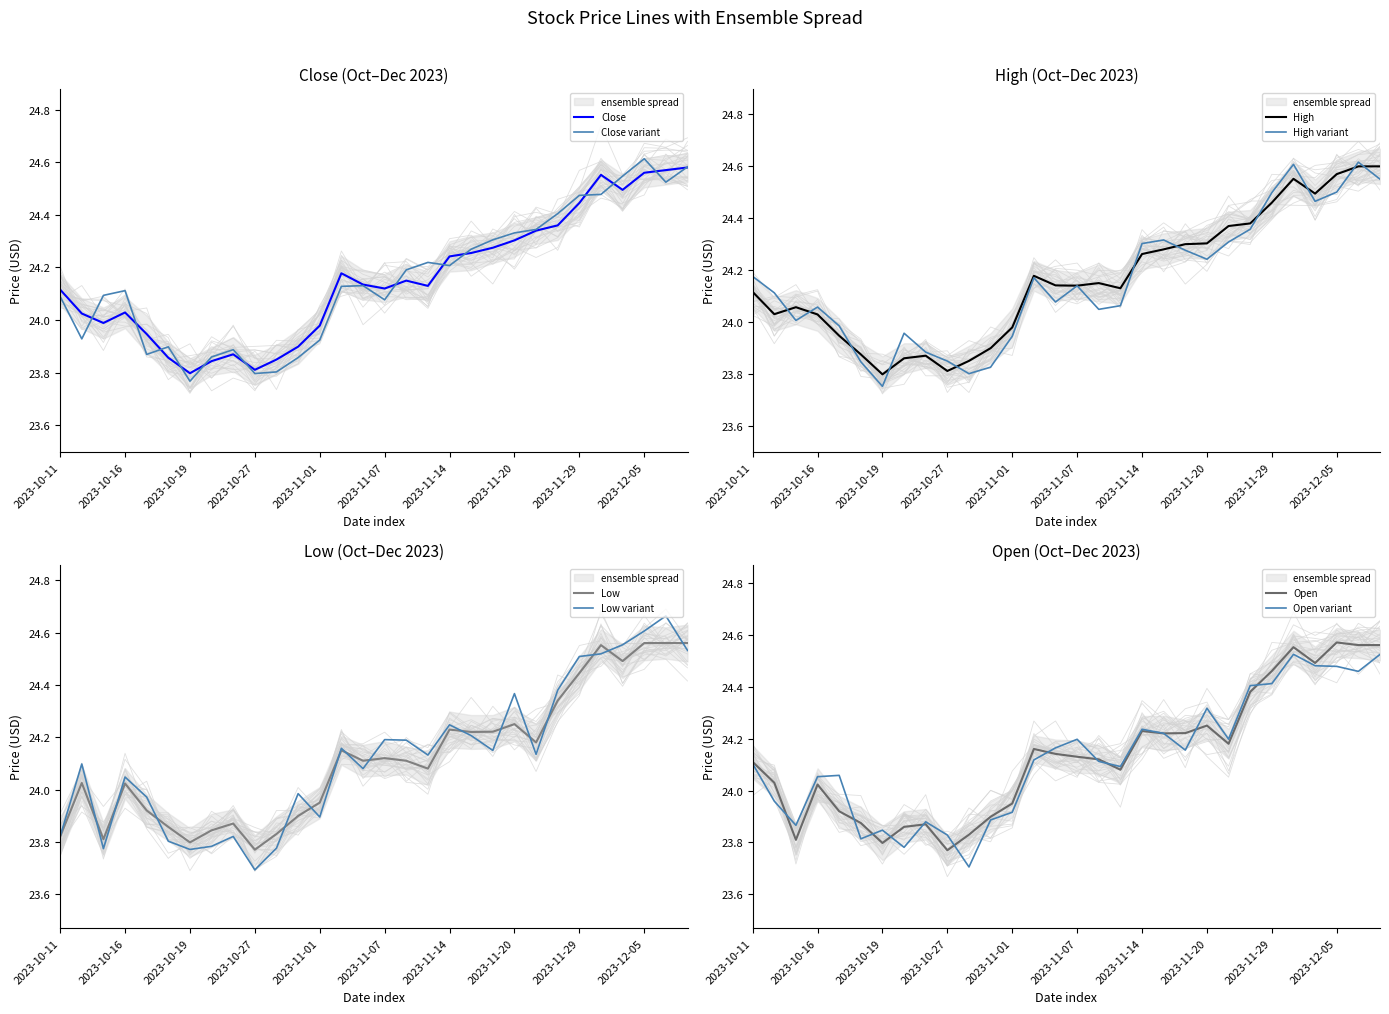

At which category is the sum across all series the highest?

2023-12-07